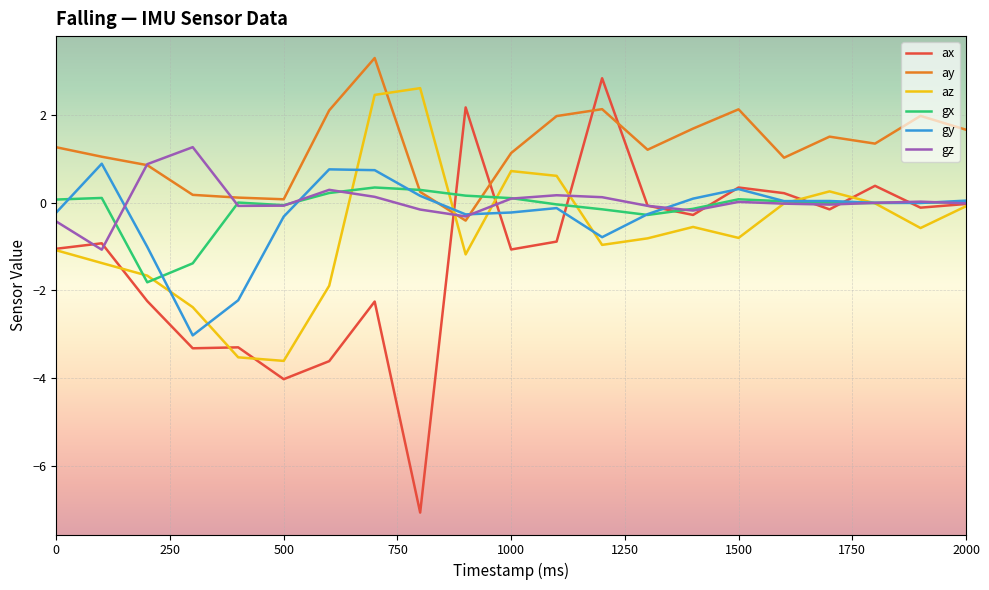

Which series has the largest total across all categories?

ay